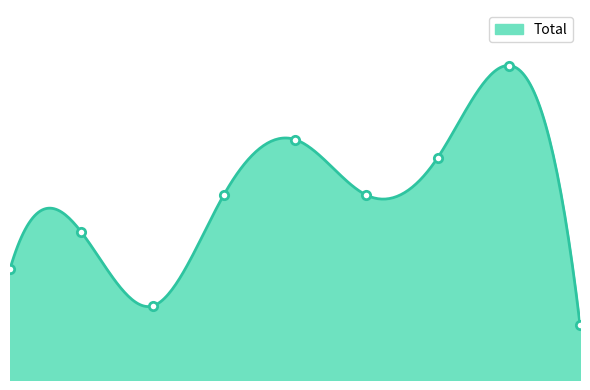

Rank the categories by value from highest to lowest.

2022, 2019, 2021, 2018, 2020, 2016, 2015, 2017, 2023